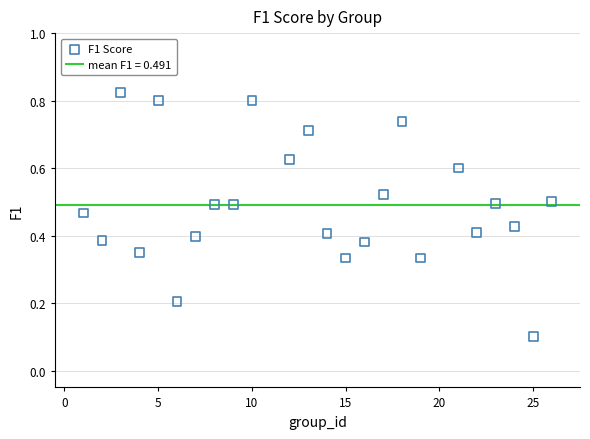

What is the range of X values (max minus min)?

25.0